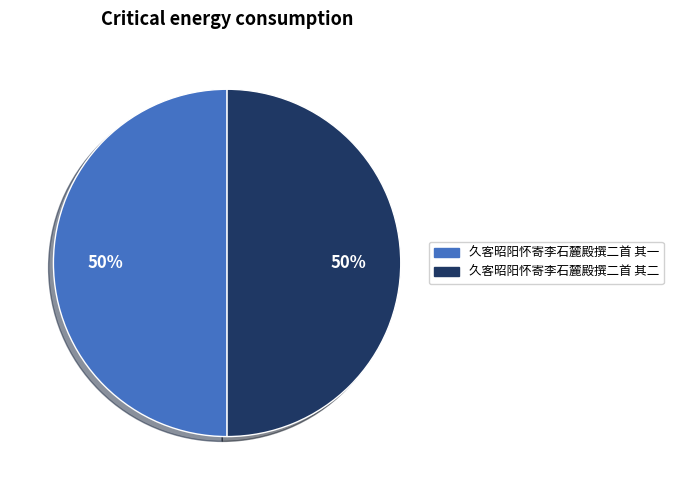

True or false: 久客昭阳怀寄李石麓殿撰二首 其二 accounts for 50% of the total.

True